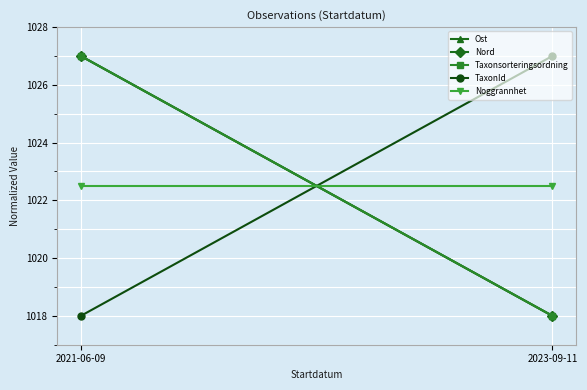

At which category is the sum across all series the highest?

2021-06-09